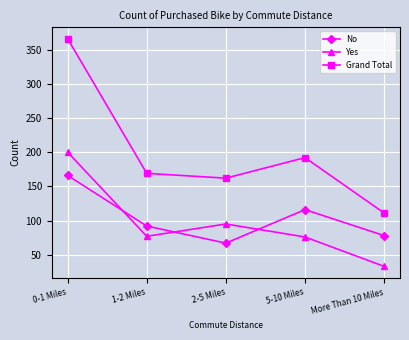

How many lines are shown in the chart?

3